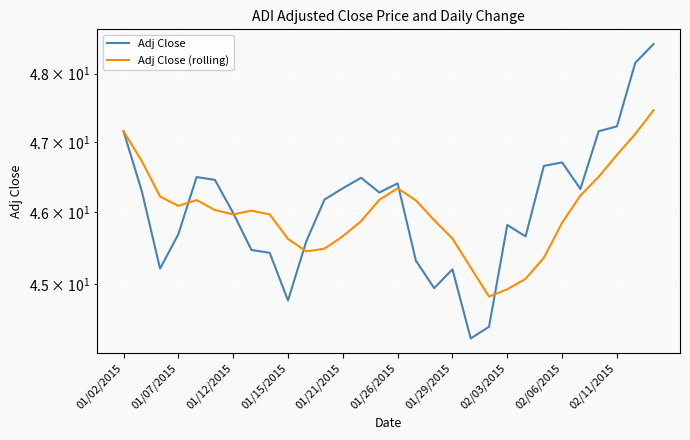

True or false: Adj Close and Adj Close (rolling) intersect in this chart.

True